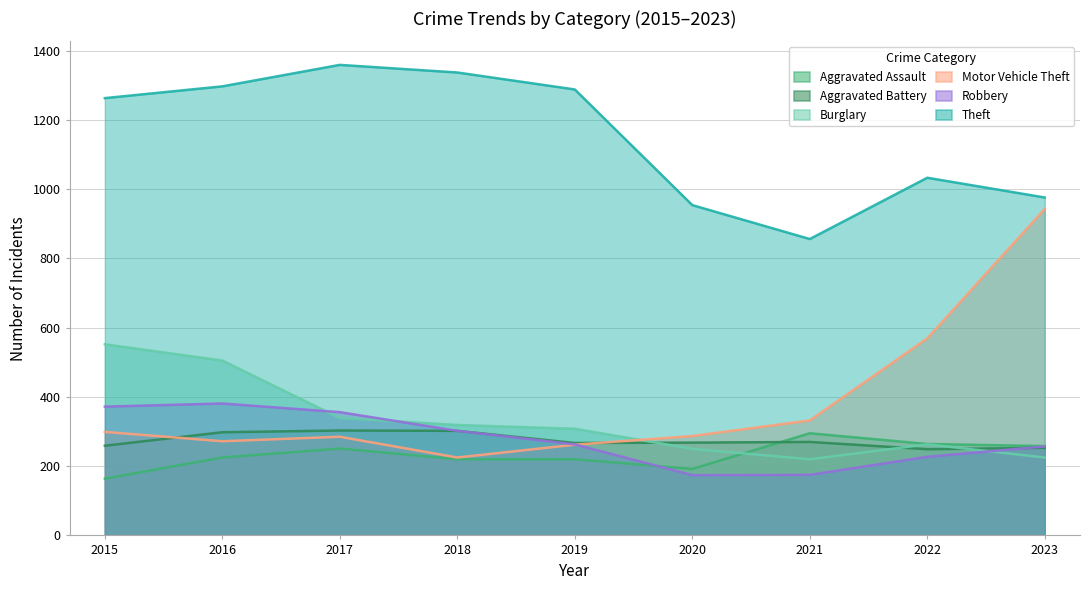

What is the sum of the Burglary values at 2019 and 2016?

813